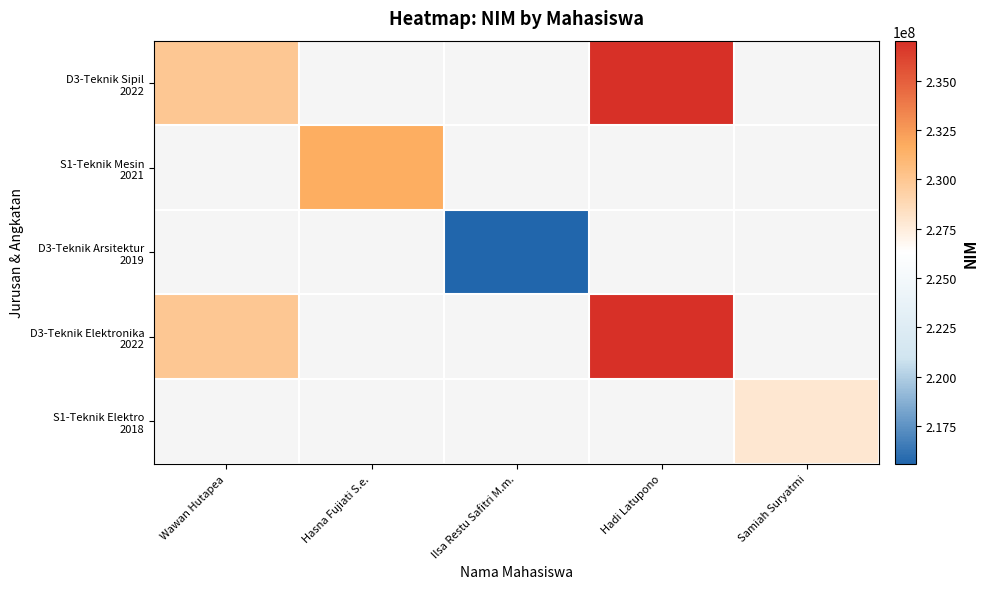

What is the difference between the maximum and minimum values in the D3-Teknik Elektronika 2022 series?

7031160.0